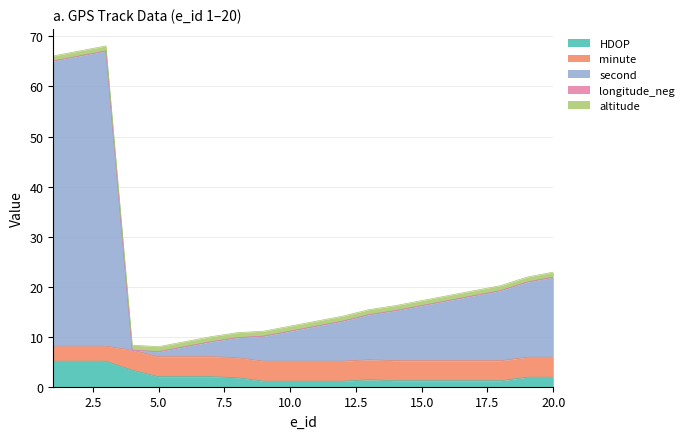

Which series has the largest range (max minus min)?

second